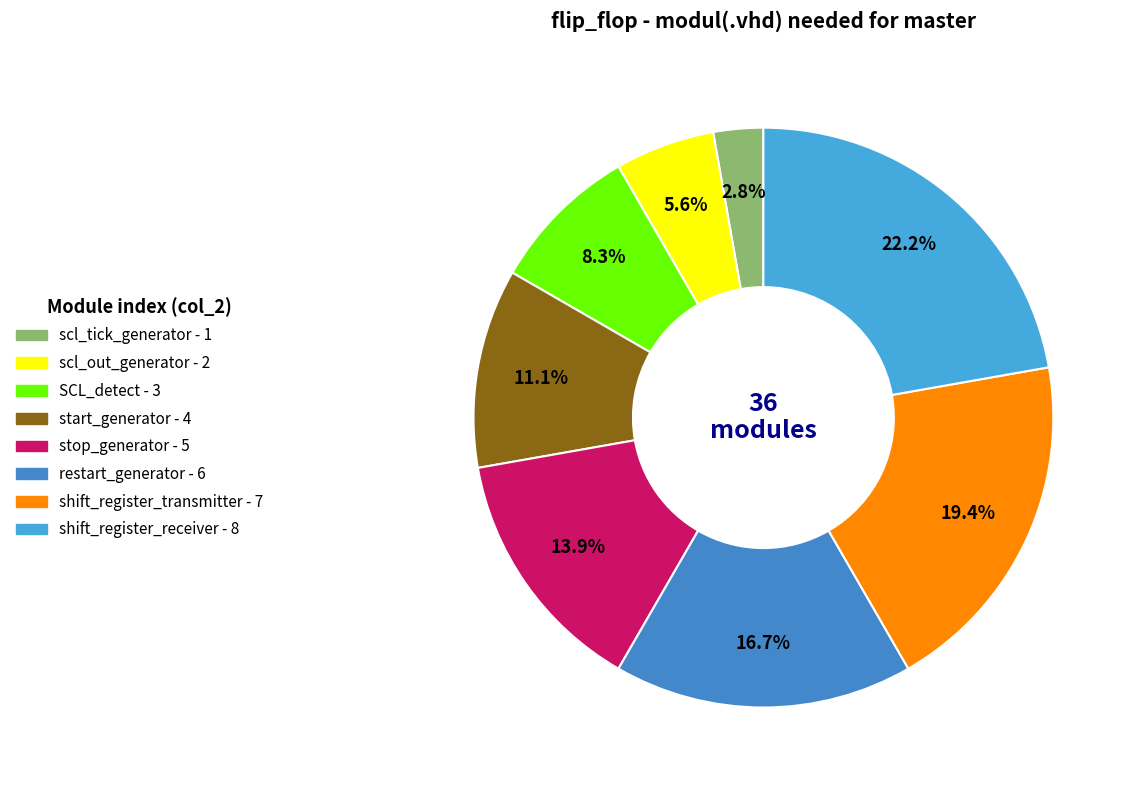

To the nearest percent, what is the difference between the largest and smallest slice percentages?

19%